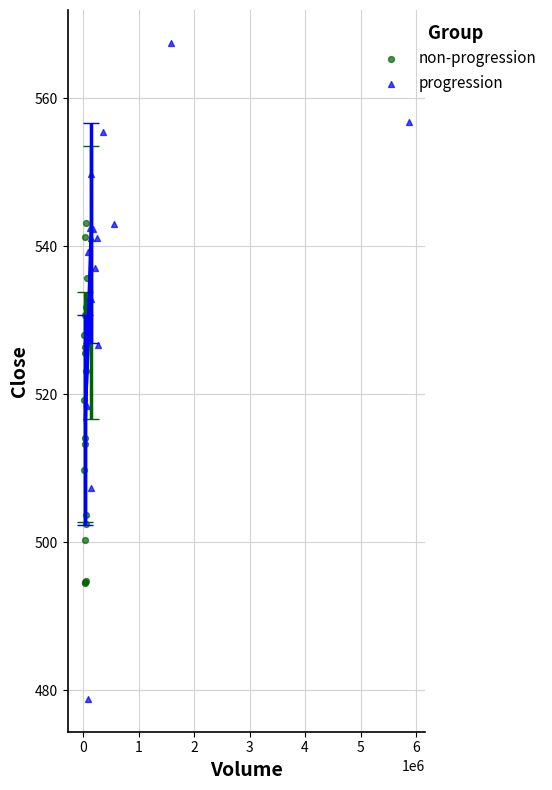

Which series has the largest Y range (max minus min)?

progression